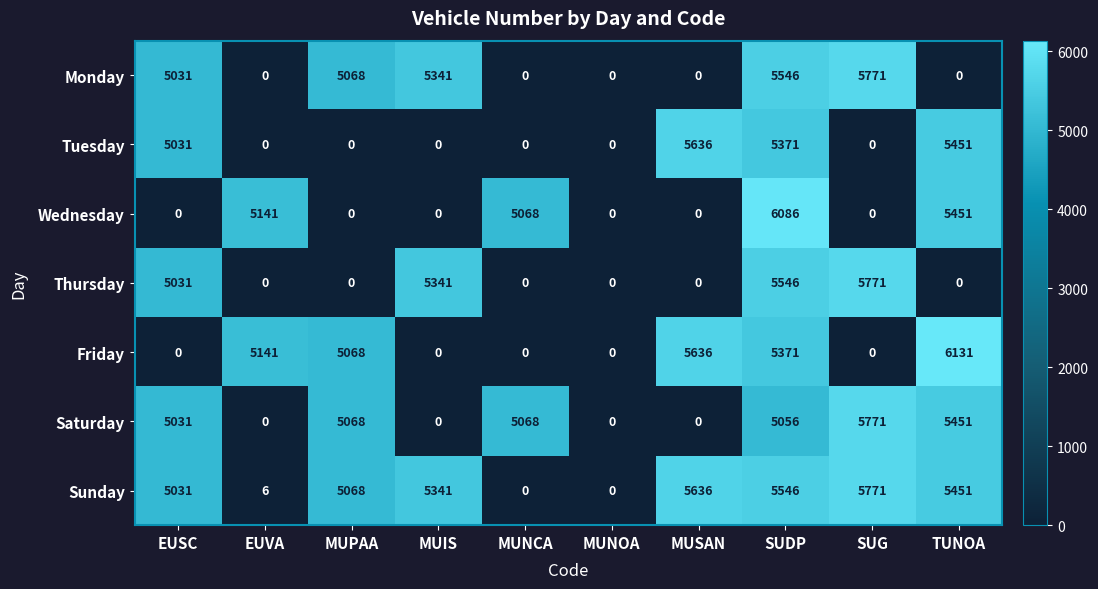

Which series has the widest spread of values?

Friday